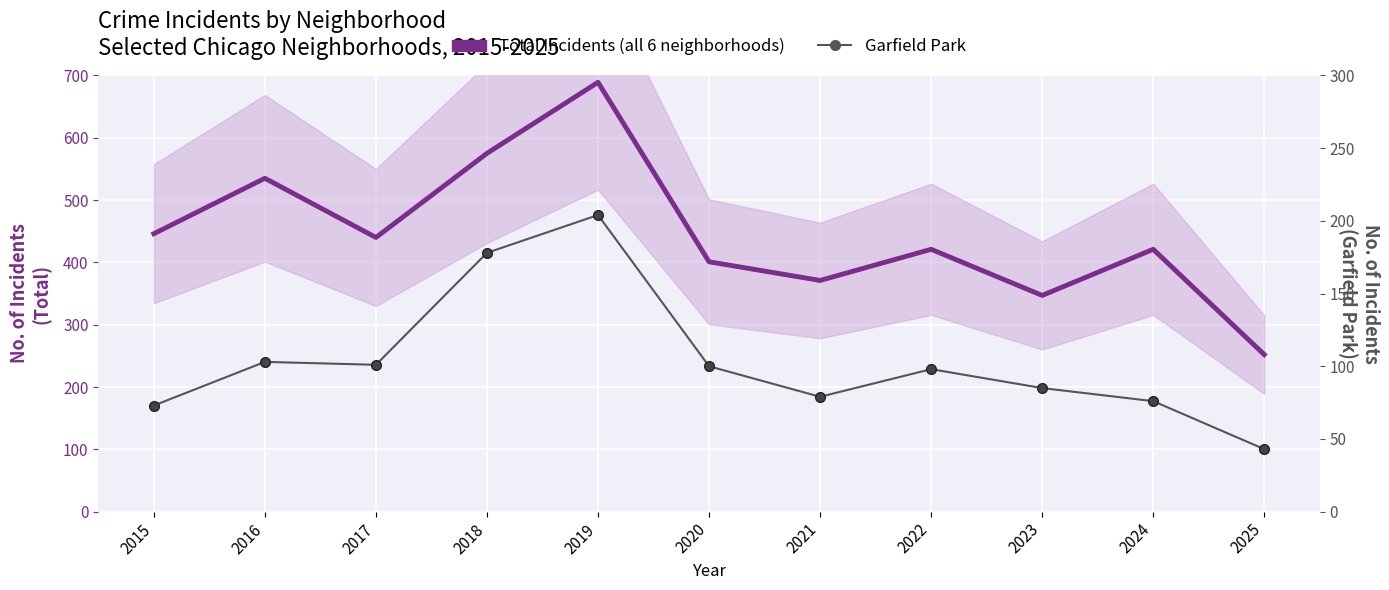

How many lines are shown in the chart?

2